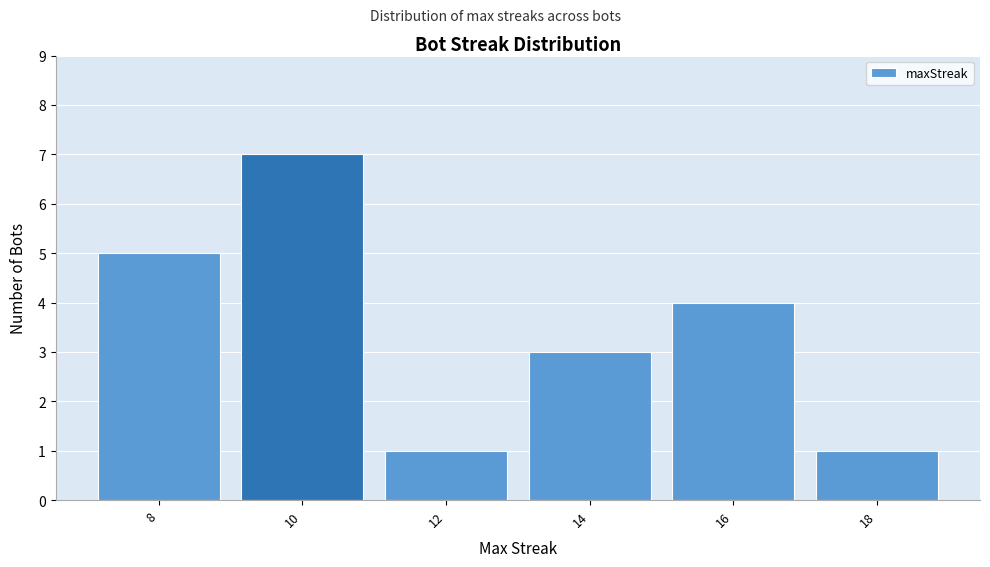

Reading right to left, transcribe all the data shown in this chart.

18=1	16=4	14=3	12=1	10=7	8=5